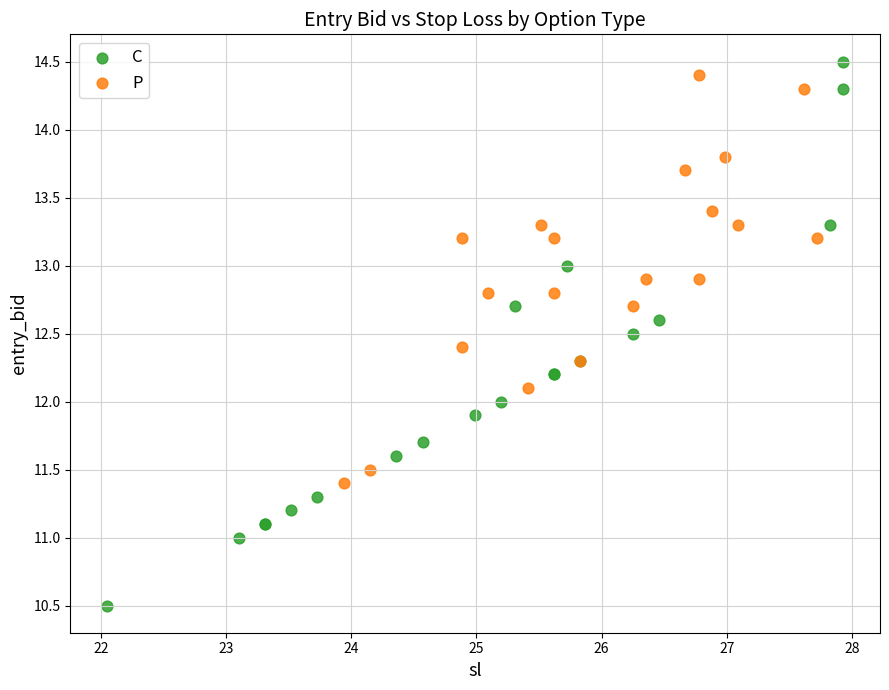

What are all the series names shown in the legend?

C, P